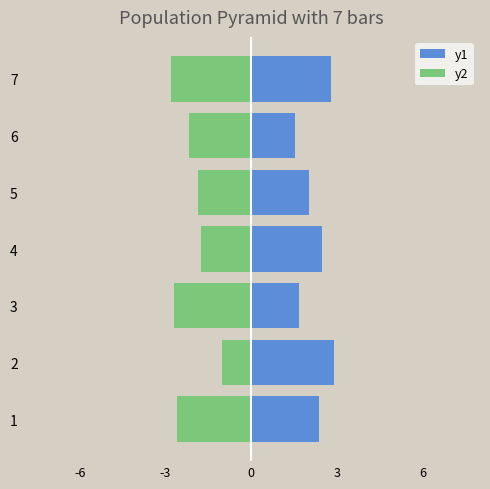

Count the number of categories in the chart.

7